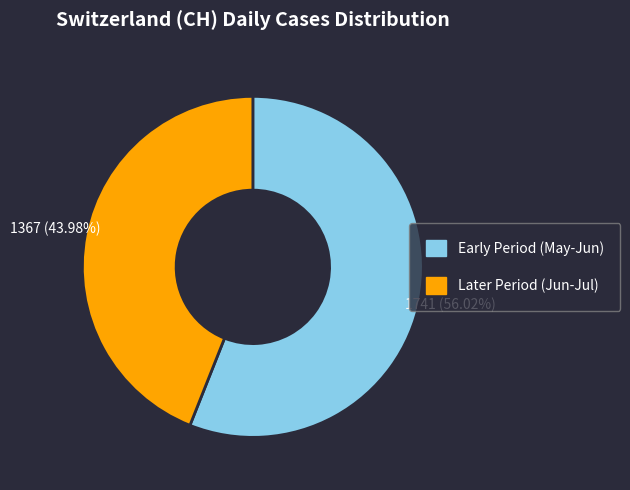

Is there a majority slice in this chart?

Yes